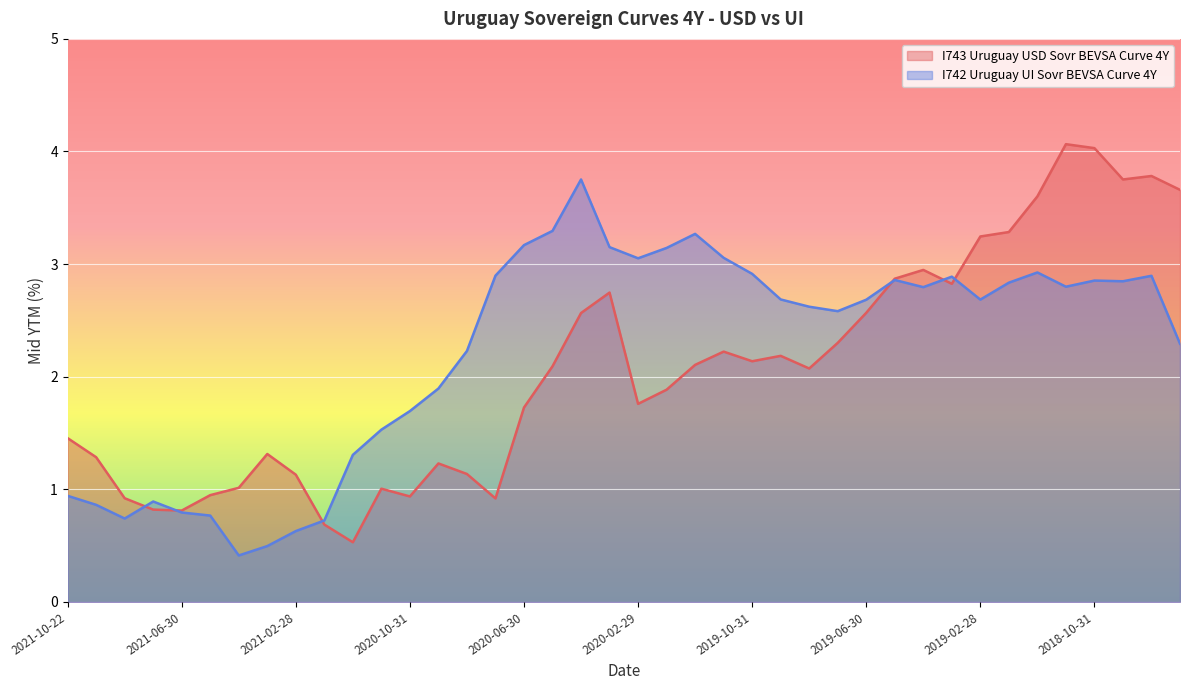

True or false: I743 Uruguay USD Sovr BEVSA Curve 4Y has a value of 1.7 at 2021-09-30.

False